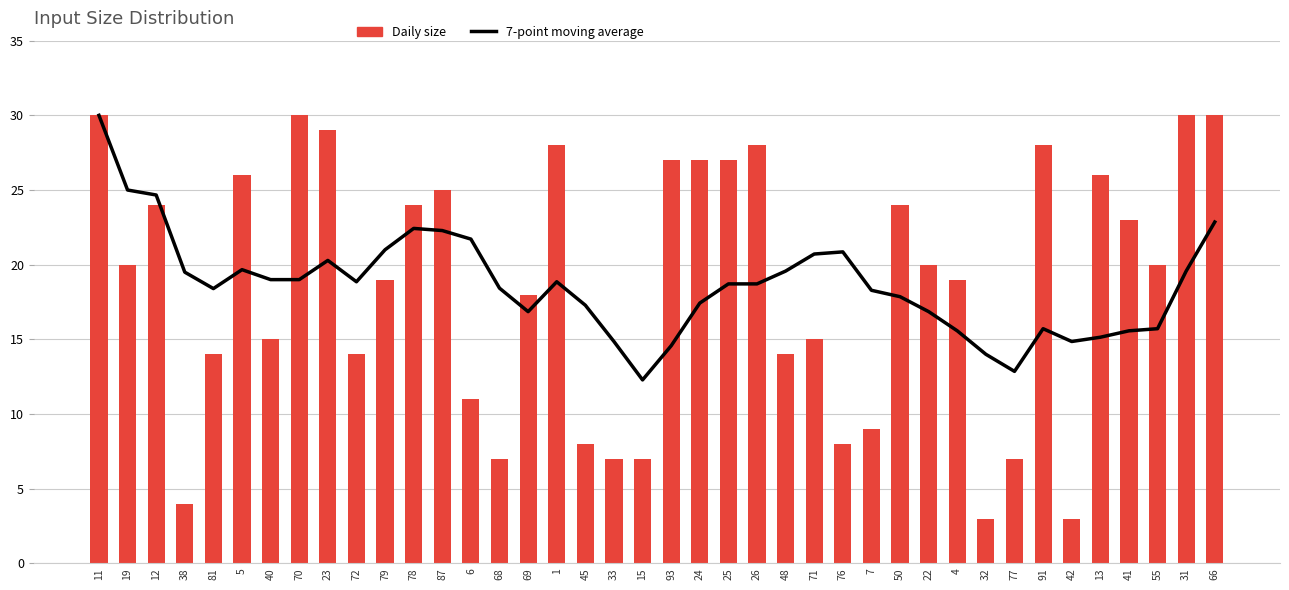

How many distinct data groups are displayed?

2